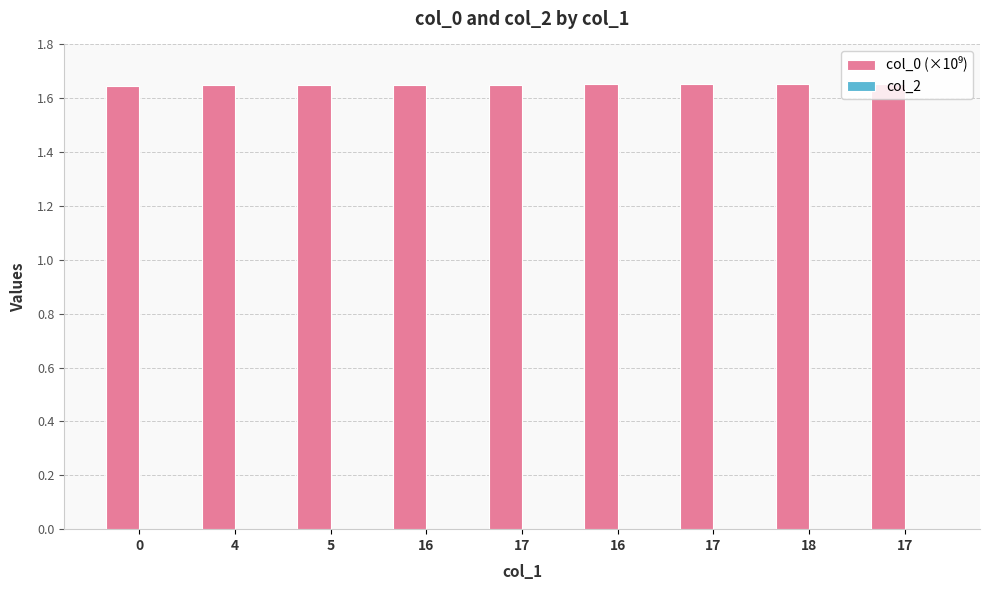

How many distinct data groups are displayed?

1